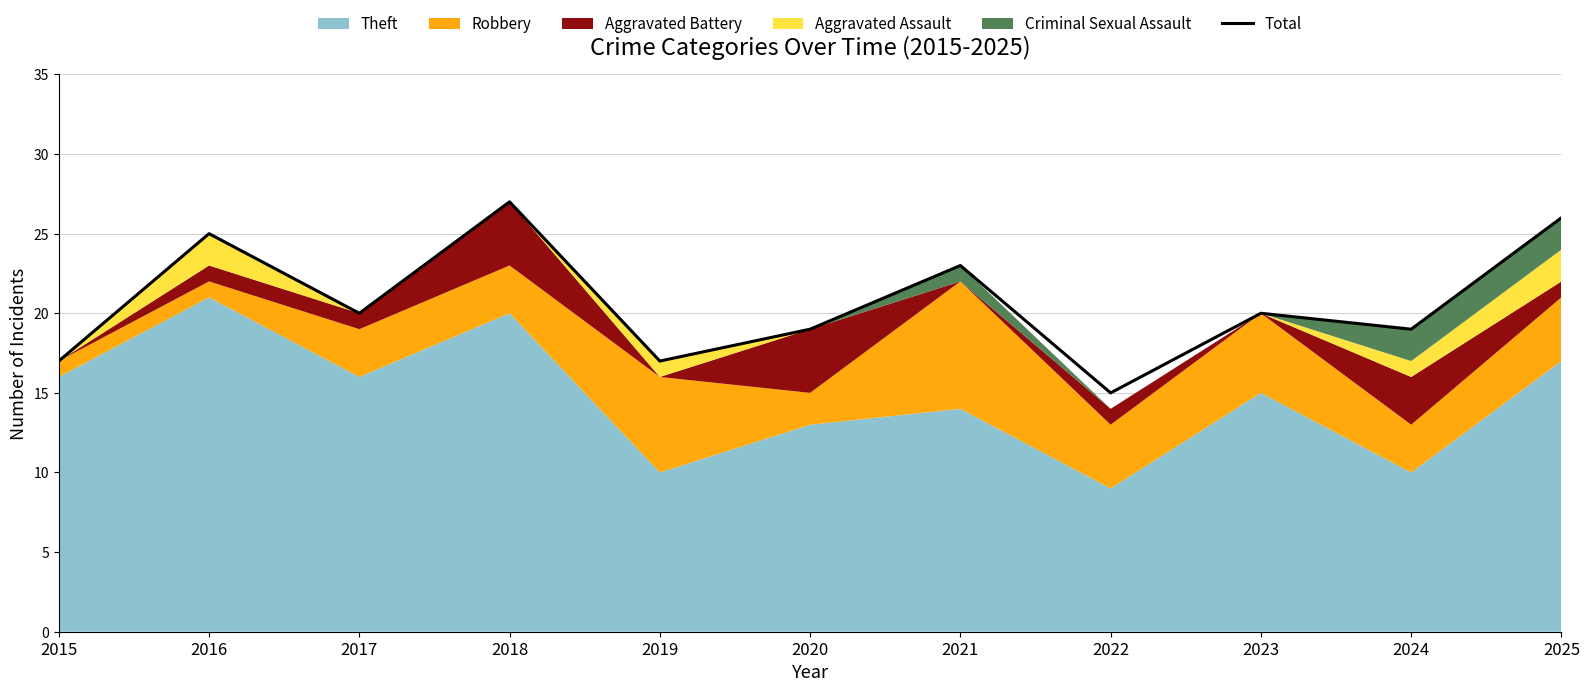

Where does the data first go above 20?

2016